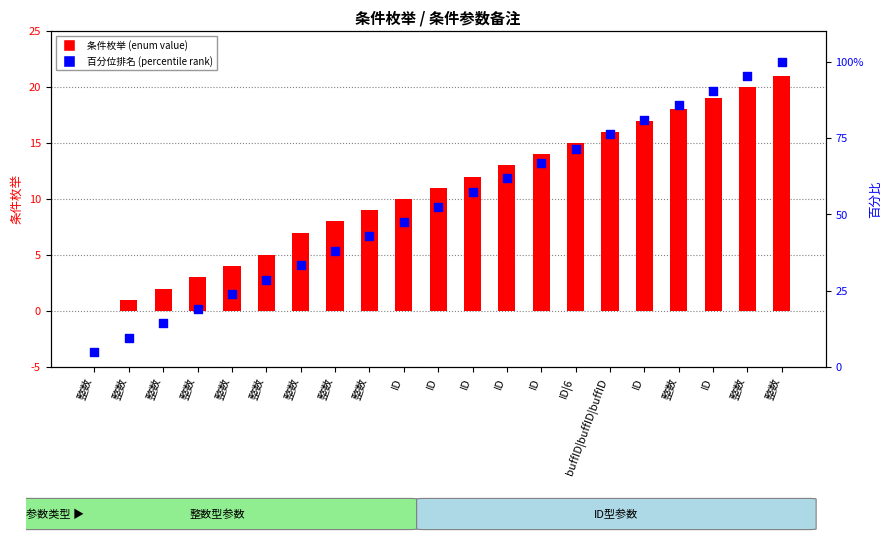

Which series reaches the minimum Y coordinate?

条件枚举 (enum value)